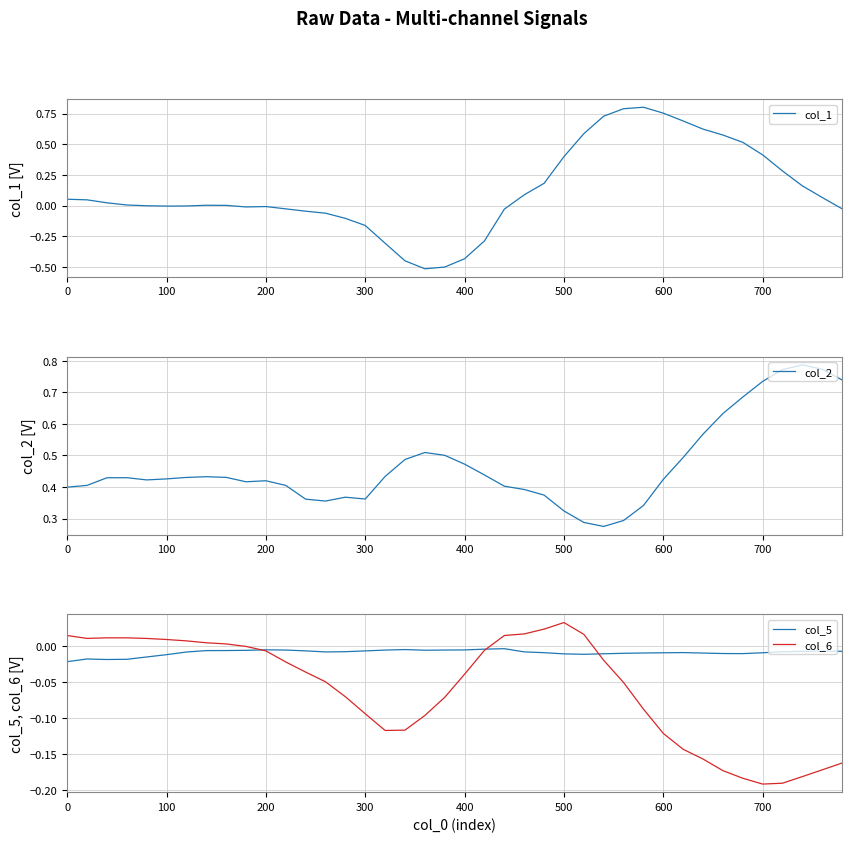

True or false: col_1 has a value of -0.6 at 400.

False